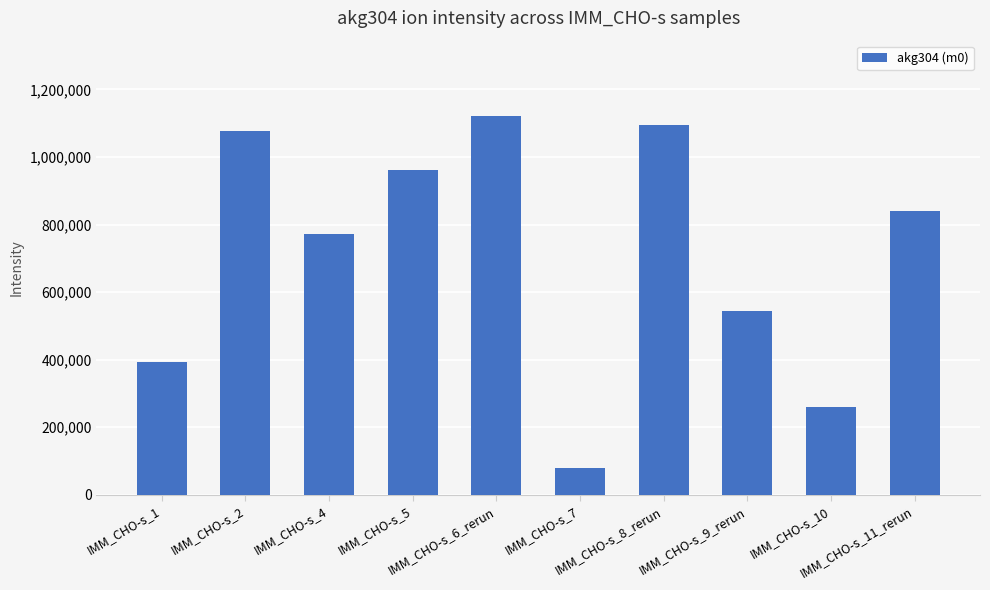

How many bars are there in total?

10